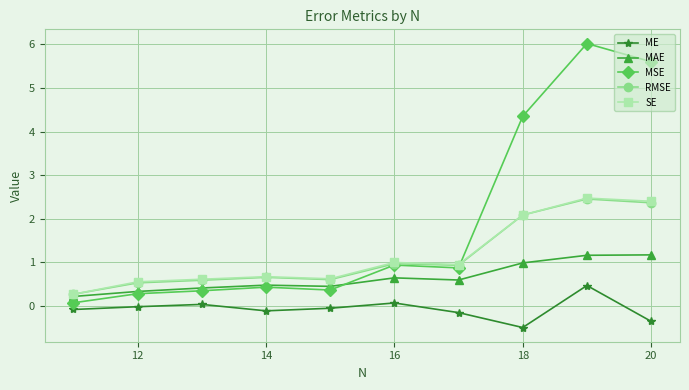

Is it true that MAE equals 1.5 at 20?

False